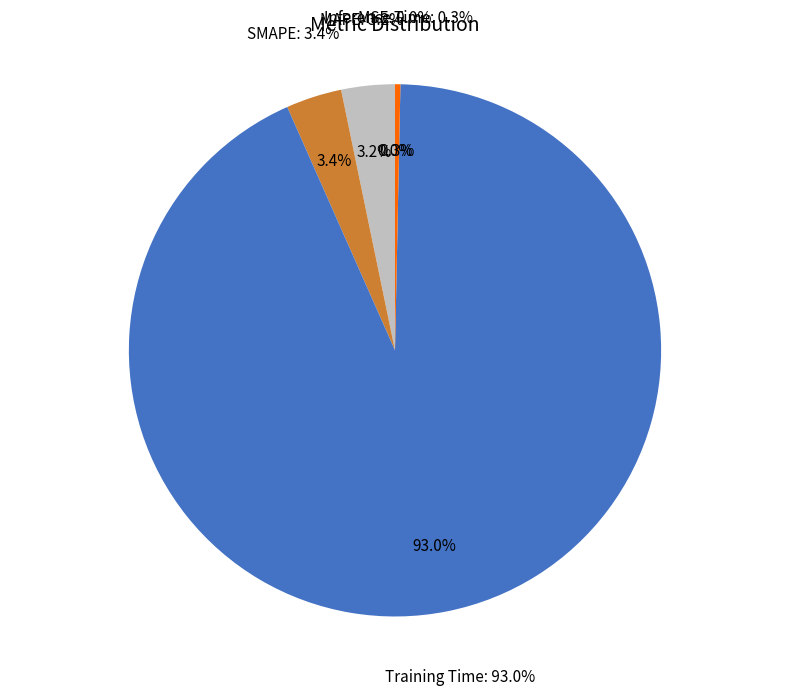

To the nearest percent, what portion does MAPE represent?

3%